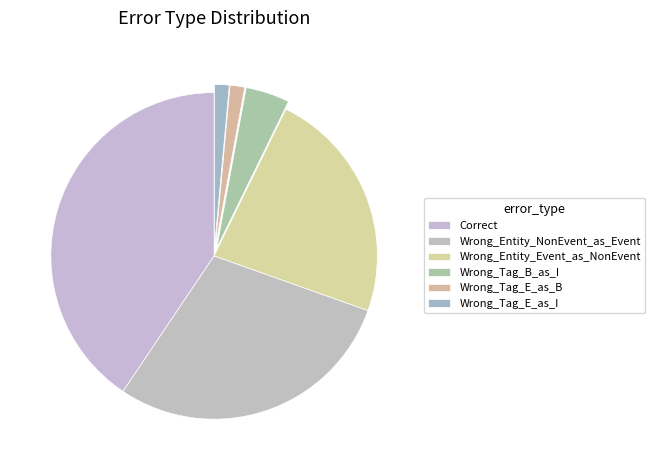

Which category has the biggest portion of the pie?

Correct